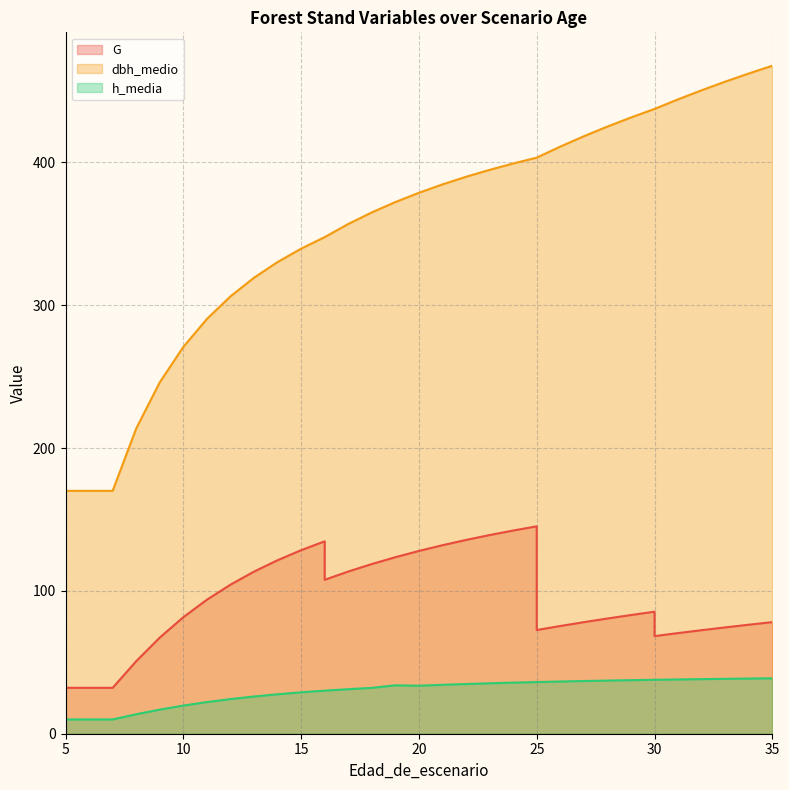

Is it true that G equals 204.2 at 24?

False